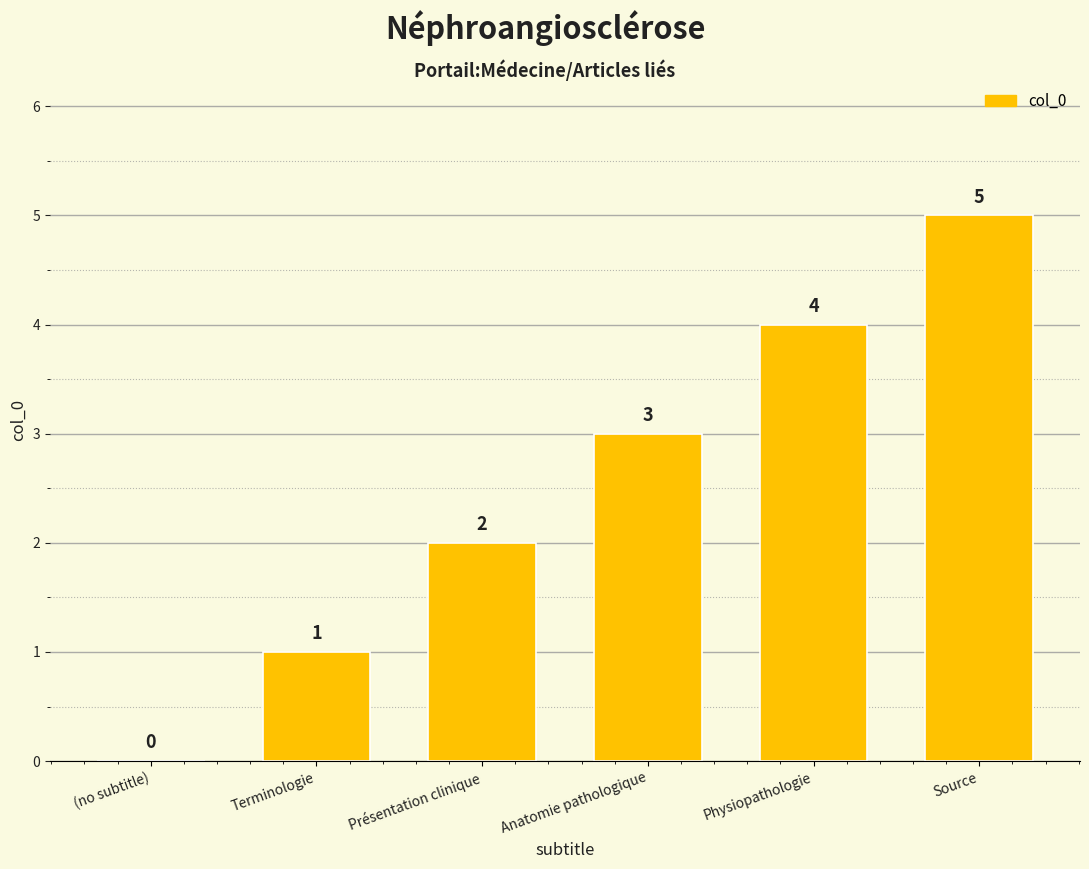

What is the sum of all values?

15